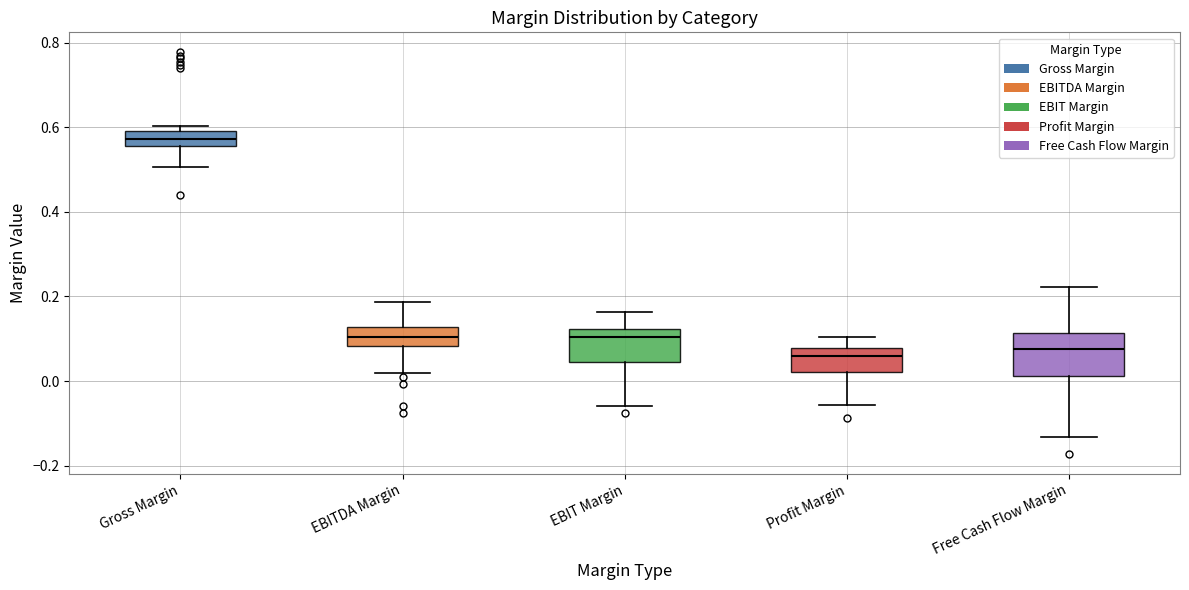

Where is the lower edge of the box for Gross Margin on the y-axis? The values are not printed on the chart, so give them approximately, as read against the axis.

0.56